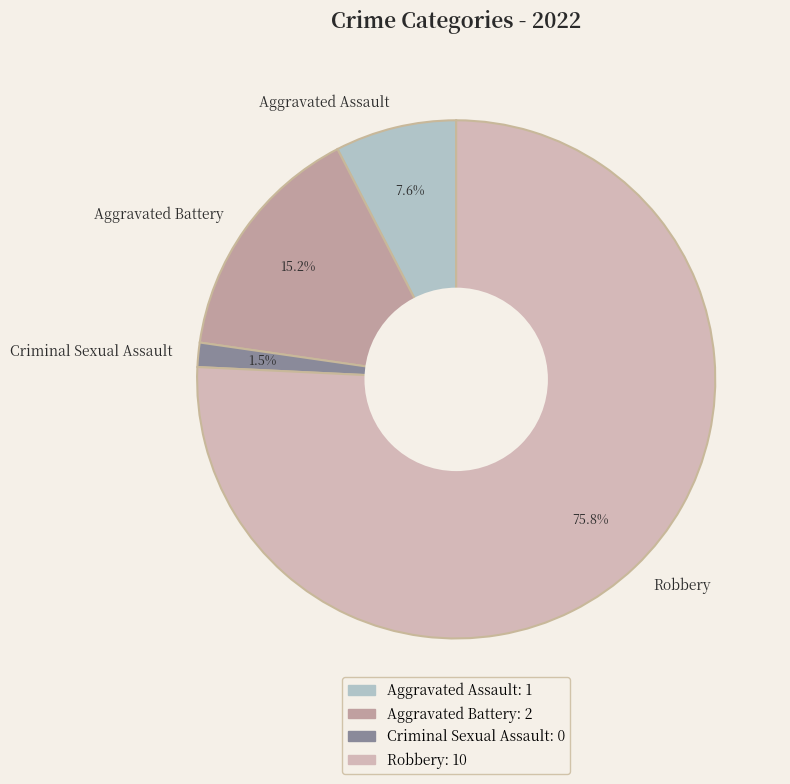

Rank the categories by value from highest to lowest.

Robbery, Aggravated Battery, Aggravated Assault, Criminal Sexual Assault